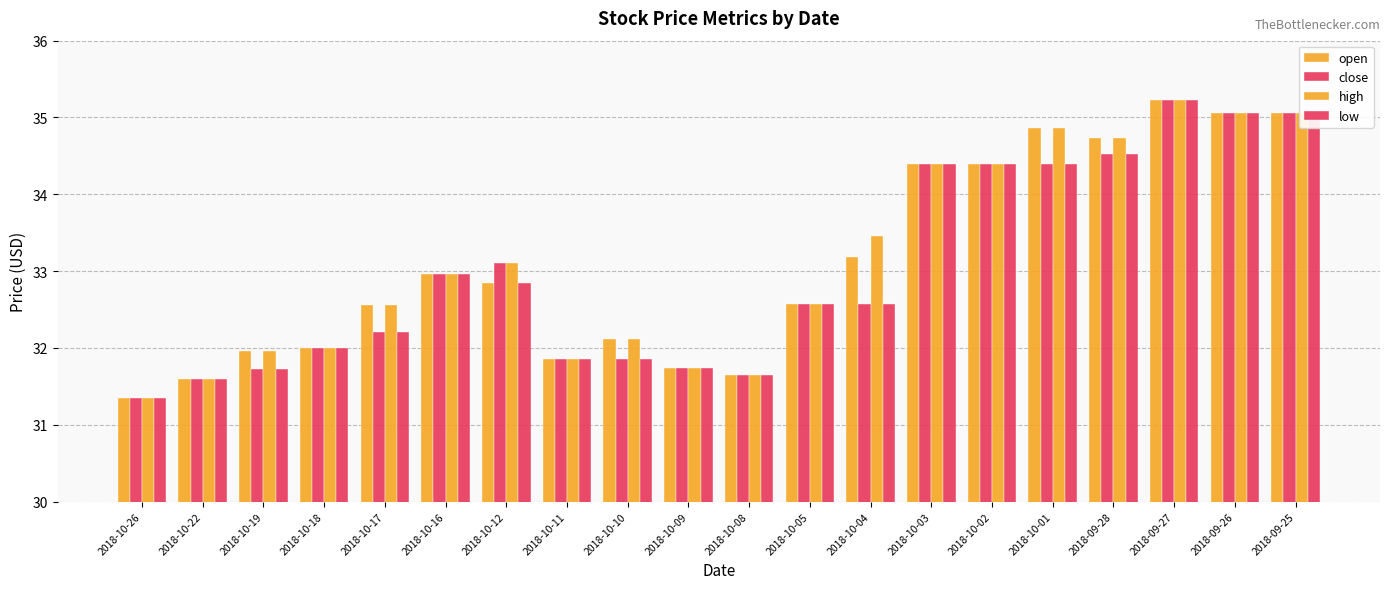

Reading right to left, extract all data points from this chart.

open: 35.1	35.1	35.2	34.7	34.9	34.4	34.4	33.2	32.6	31.6	31.7	32.1	31.9	32.8	33.0	32.6	32.0	32.0	31.6	31.4
close: 35.1	35.1	35.2	34.5	34.4	34.4	34.4	32.6	32.6	31.6	31.7	31.9	31.9	33.1	33.0	32.2	32.0	31.7	31.6	31.4
high: 35.1	35.1	35.2	34.7	34.9	34.4	34.4	33.5	32.6	31.6	31.7	32.1	31.9	33.1	33.0	32.6	32.0	32.0	31.6	31.4
low: 35.1	35.1	35.2	34.5	34.4	34.4	34.4	32.6	32.6	31.6	31.7	31.9	31.9	32.8	33.0	32.2	32.0	31.7	31.6	31.4